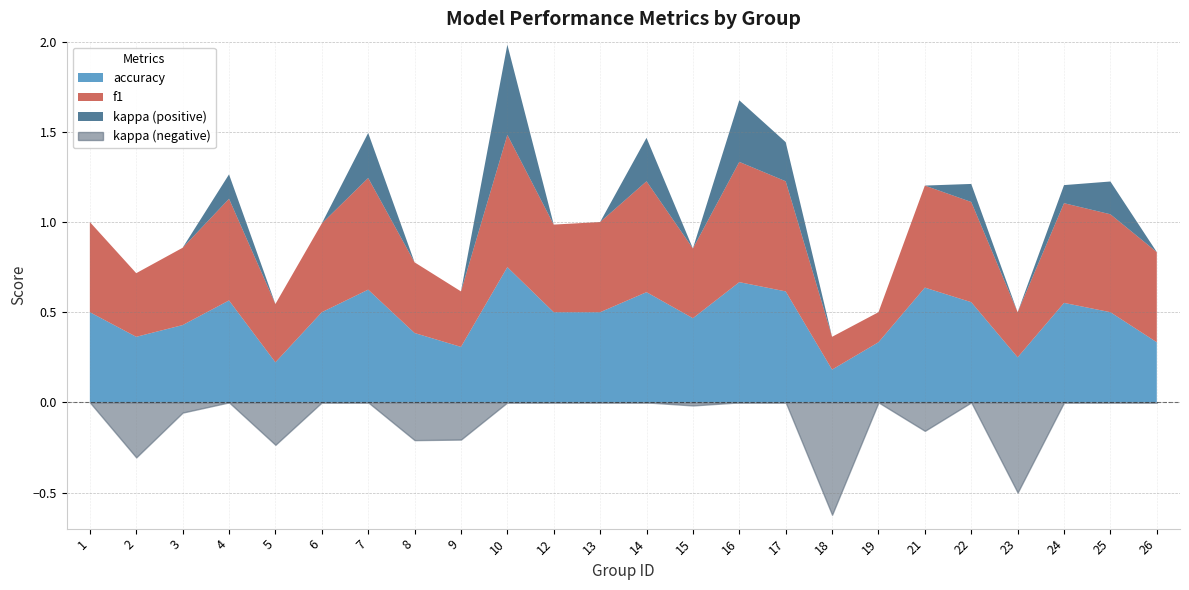

What is the maximum value shown in the chart?

0.8